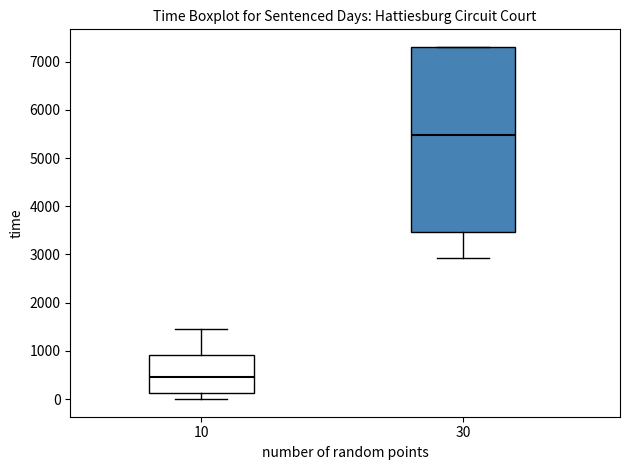

Which box is the tallest, from its lower edge to its upper edge?

30